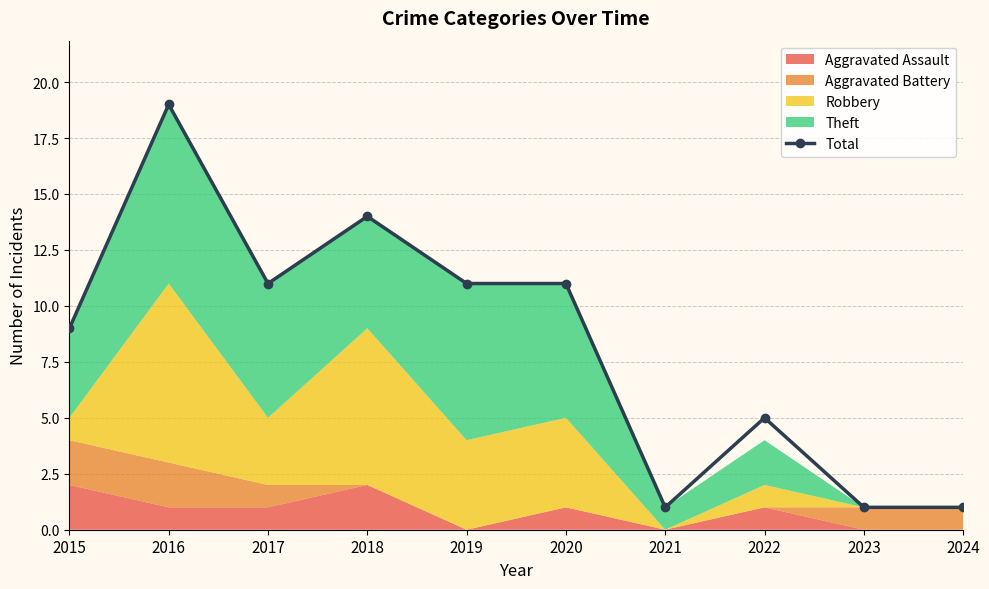

List the labels in order of value, largest first.

2016, 2018, 2017, 2019, 2020, 2015, 2022, 2021, 2023, 2024